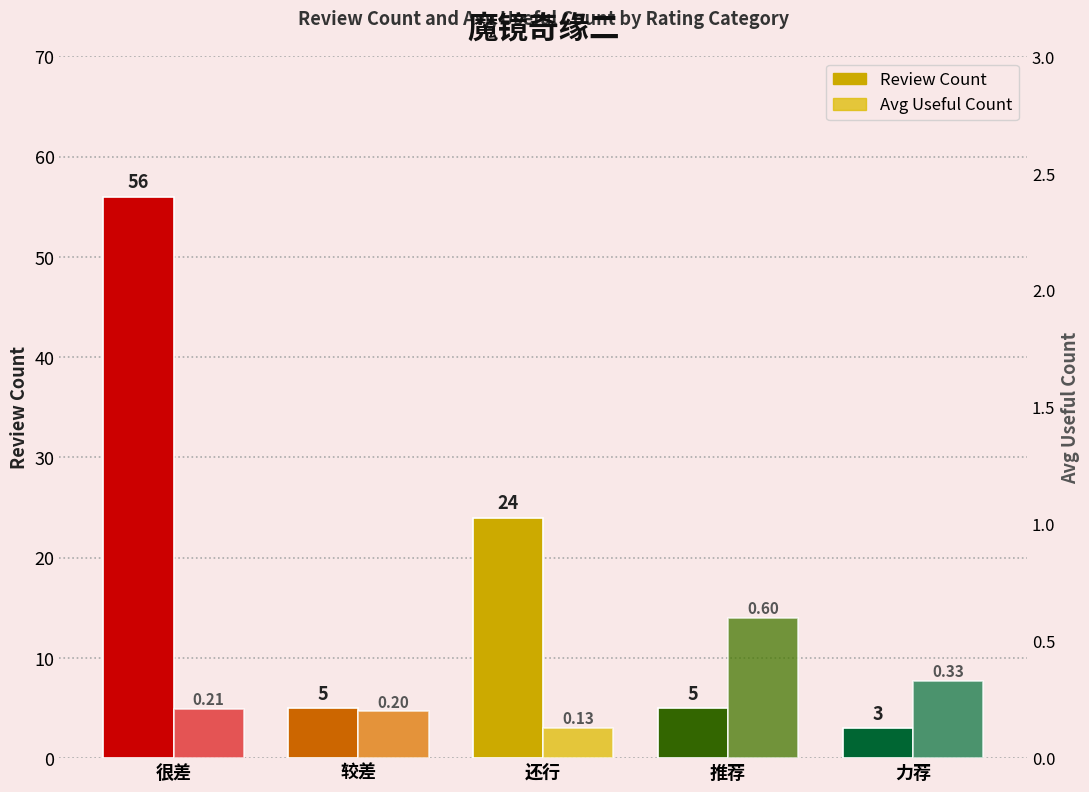

What are all the series names shown in the legend?

Review Count, Avg Useful Count